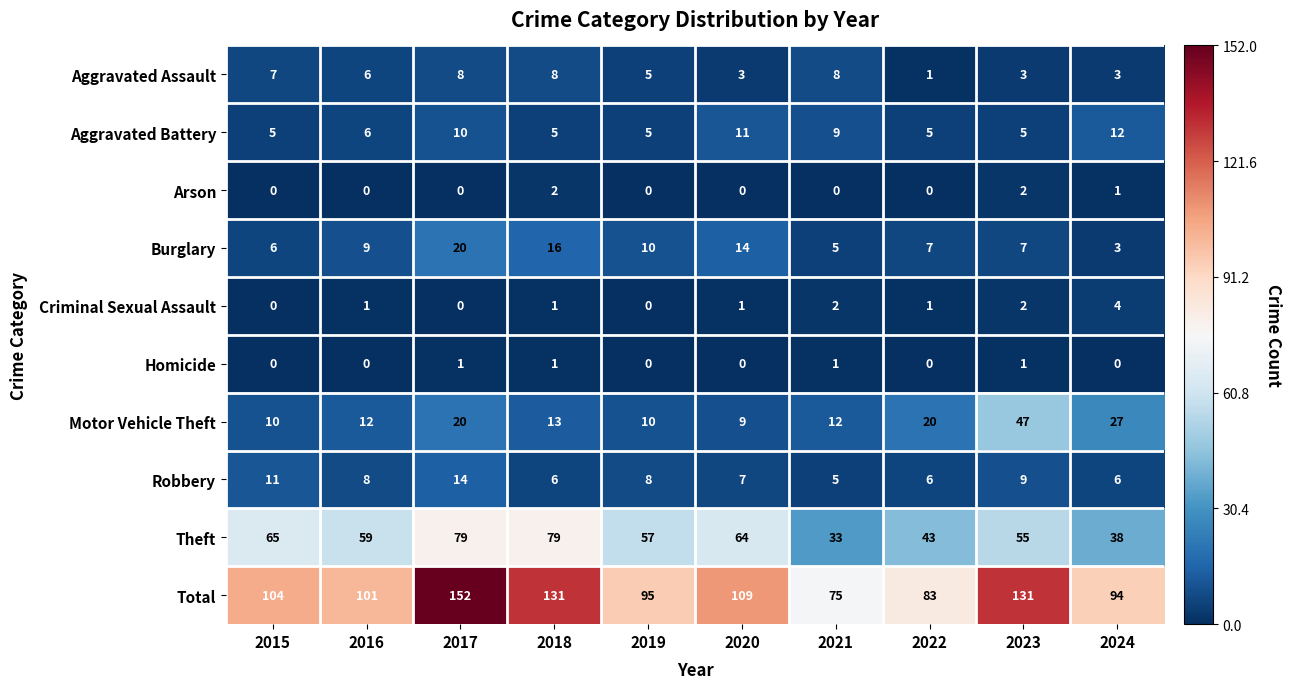

Is it true that Aggravated Battery equals 5 at 2015?

True